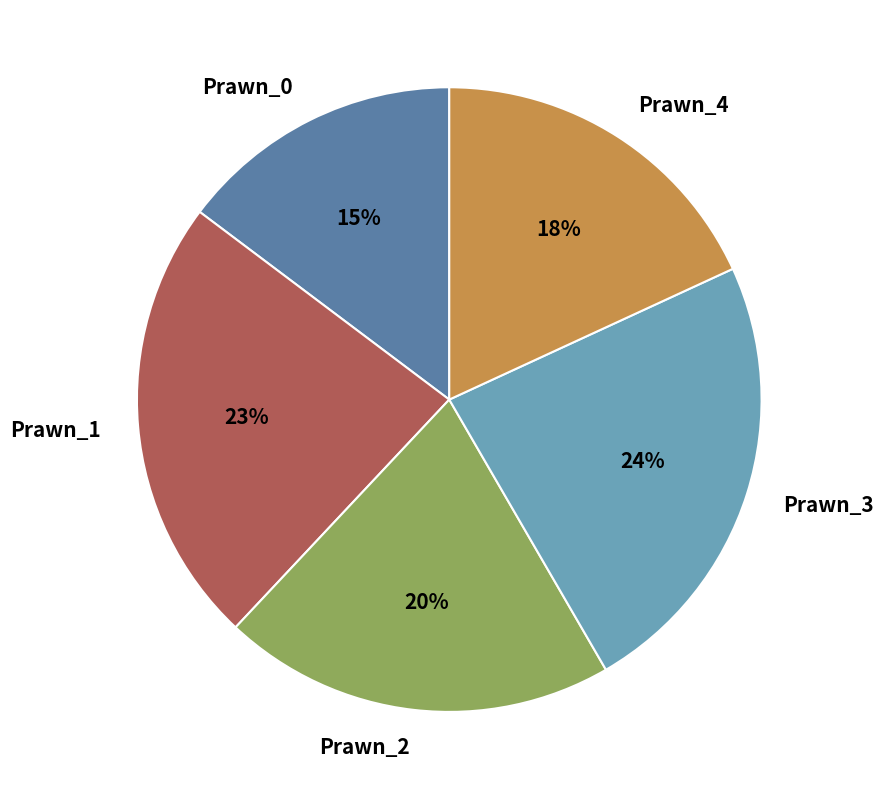

Does Prawn_1 account for over 50% of the chart?

No